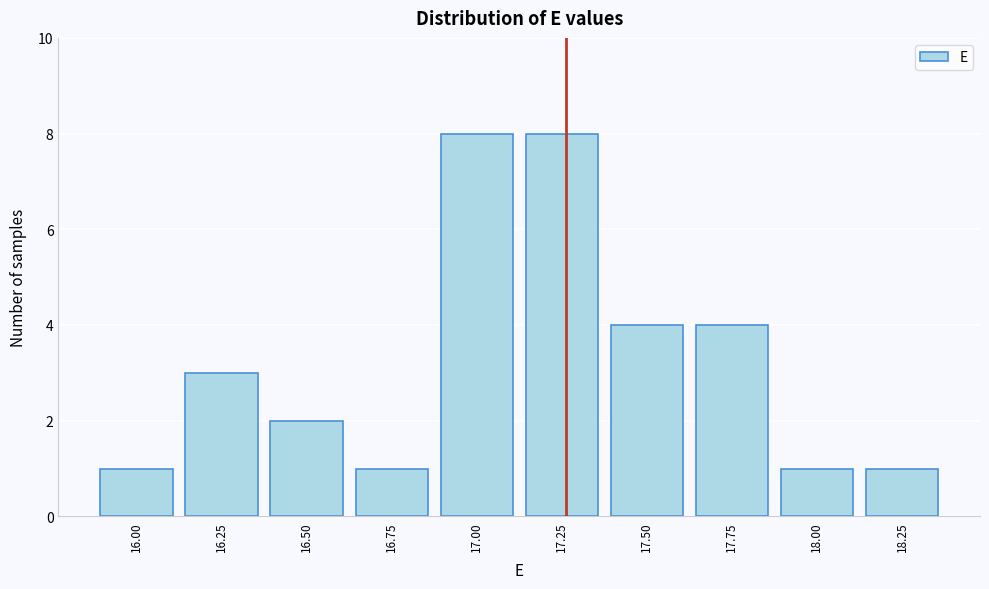

Reading left to right, what are all the values shown in this chart?

16.00=1	16.25=3	16.50=2	16.75=1	17.00=8	17.25=8	17.50=4	17.75=4	18.00=1	18.25=1